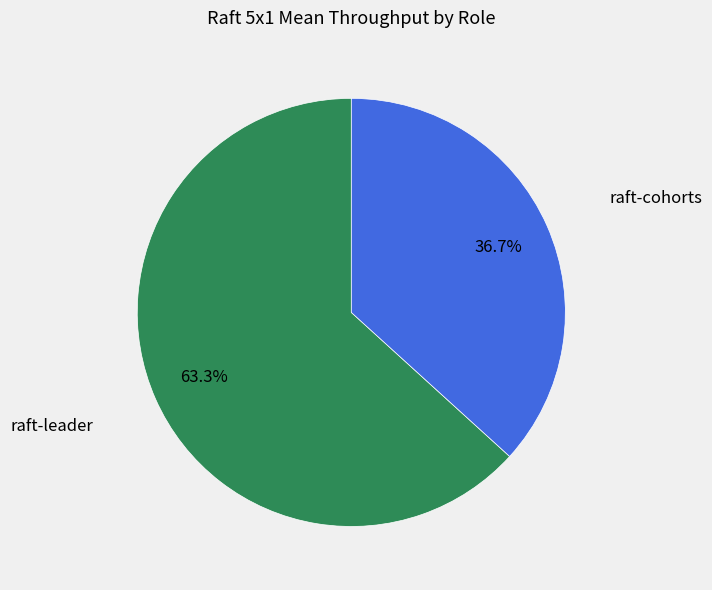

Approximately how many times larger is the value at raft-cohorts compared to raft-leader?

0.6